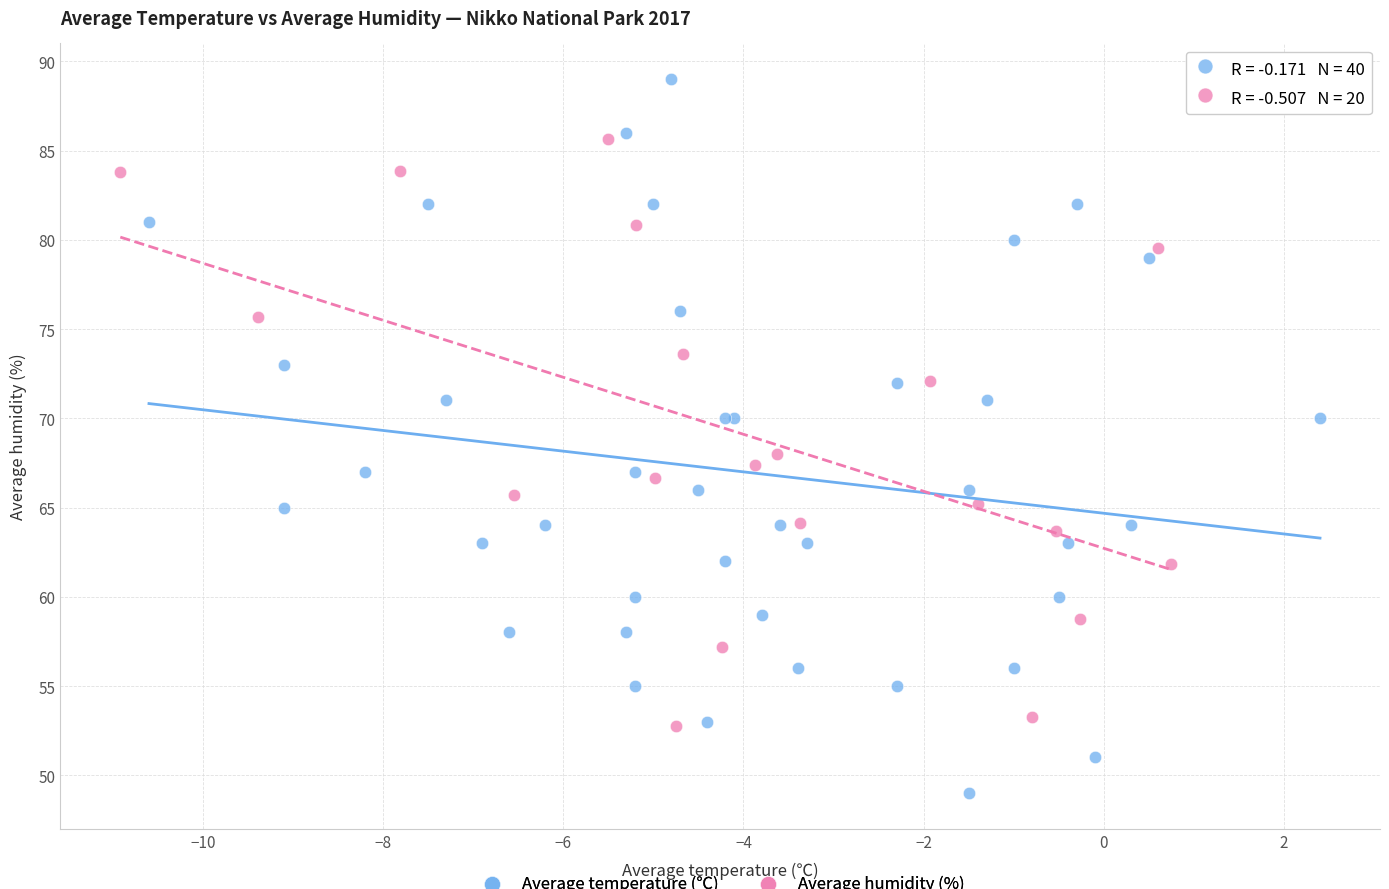

Which series has the largest Y range (max minus min)?

Average temperature (℃)